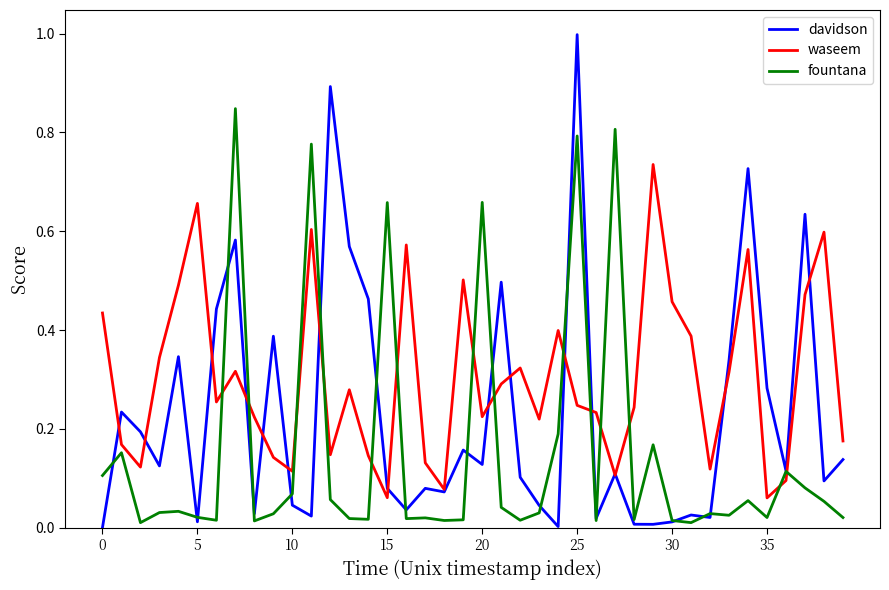

List the series in order of their overall mean, lowest first.

fountana, davidson, waseem